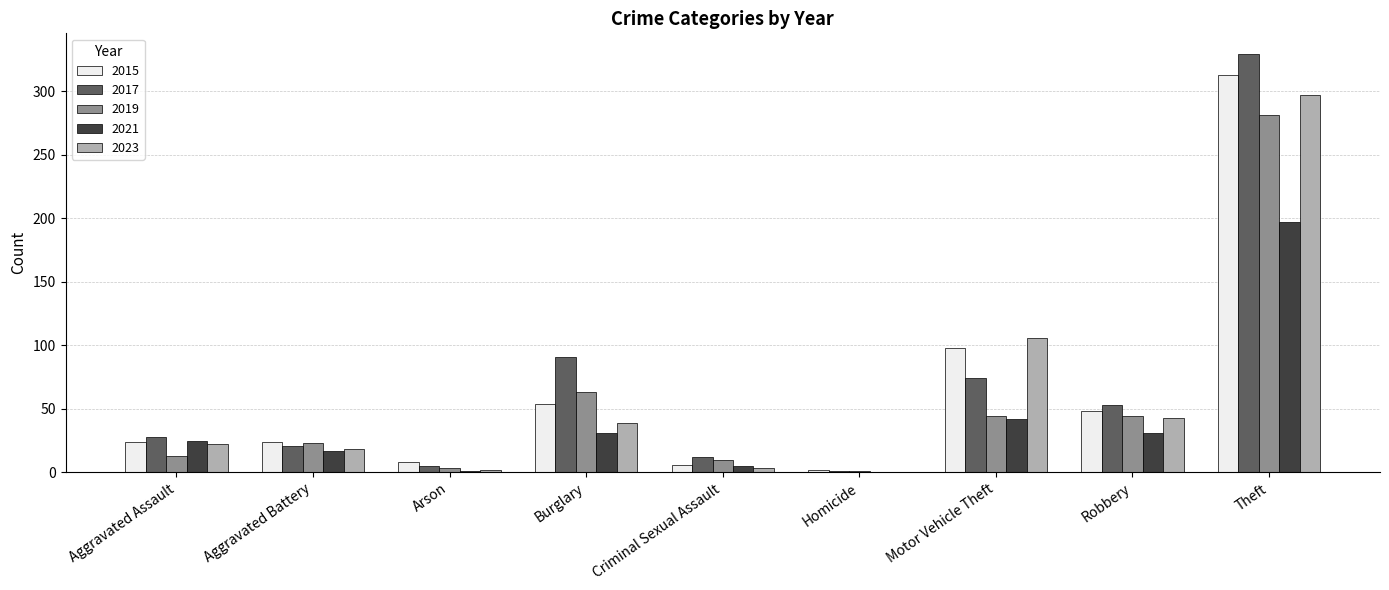

Is the value of 2023 at Homicide greater than the value of 2015 at Theft?

No